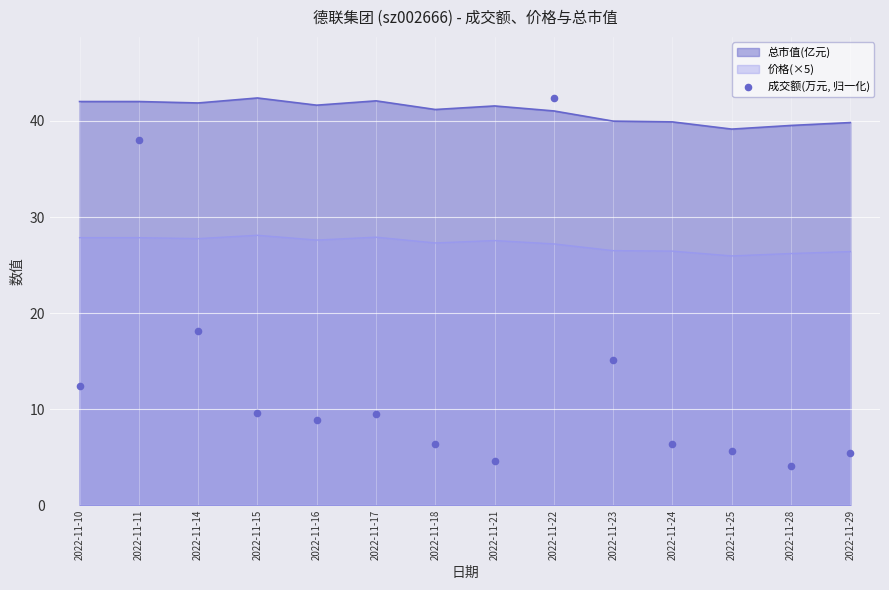

Which has a higher value, 2022-11-15 or 2022-11-18?

2022-11-15